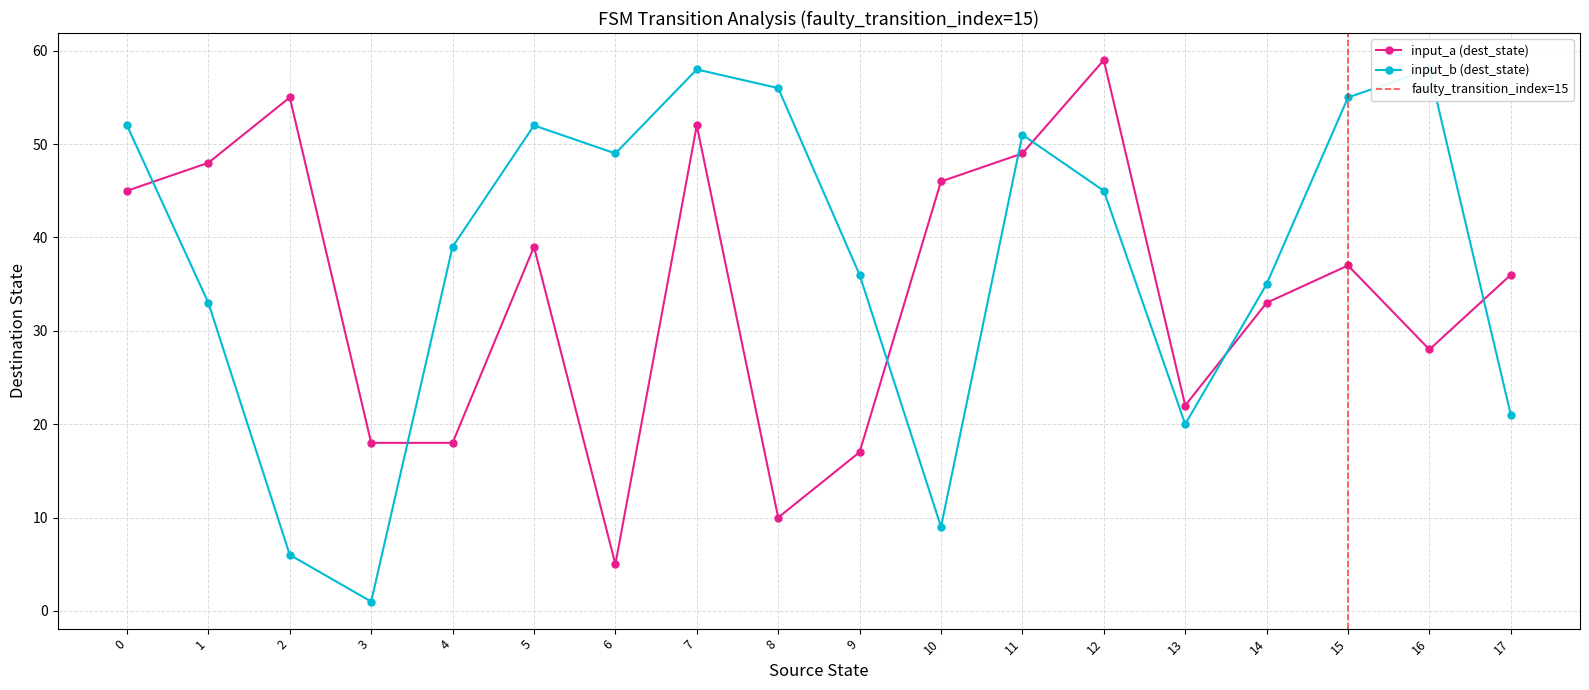

The input_a (dest_state) series shows 52 at 7. True or false?

True